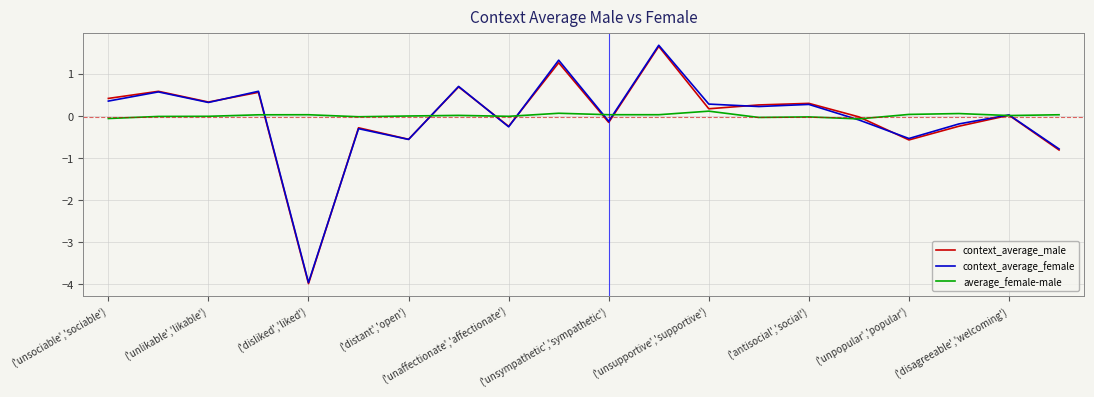

What is the highest value of the context_average_male series?

1.6